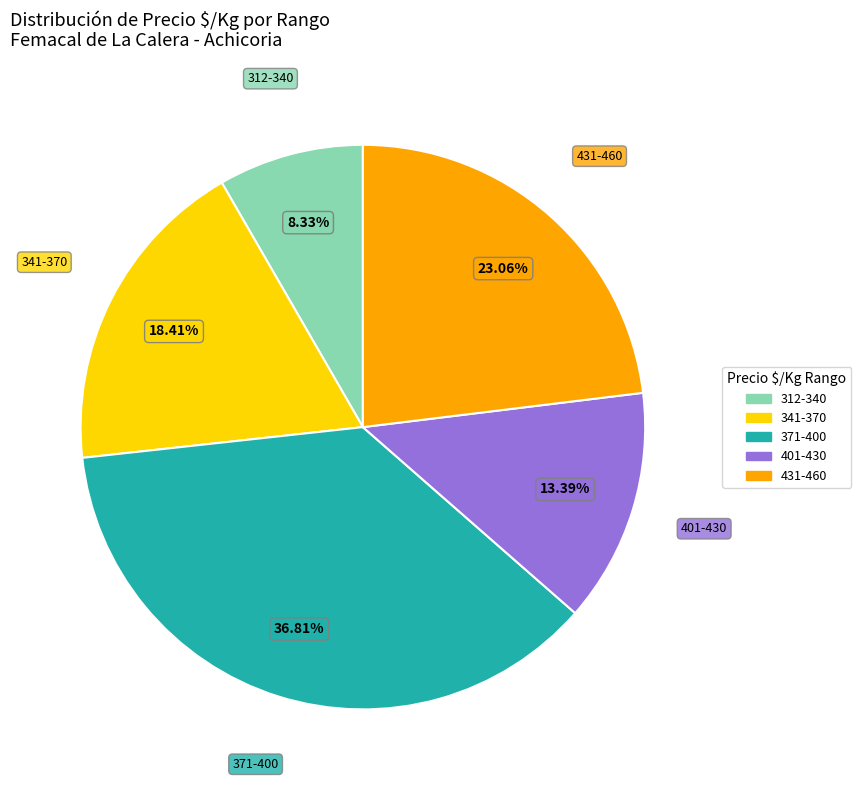

To the nearest percent, what is the difference between the largest and smallest slice percentages?

28%